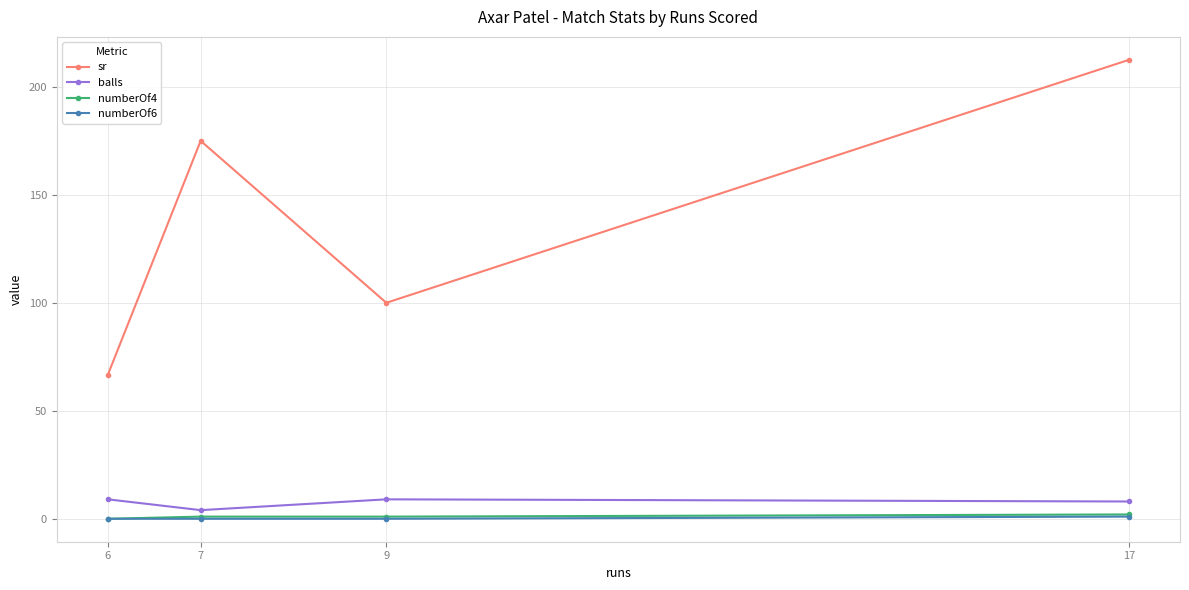

Rank the categories by sr value from lowest to highest.

6, 9, 7, 17